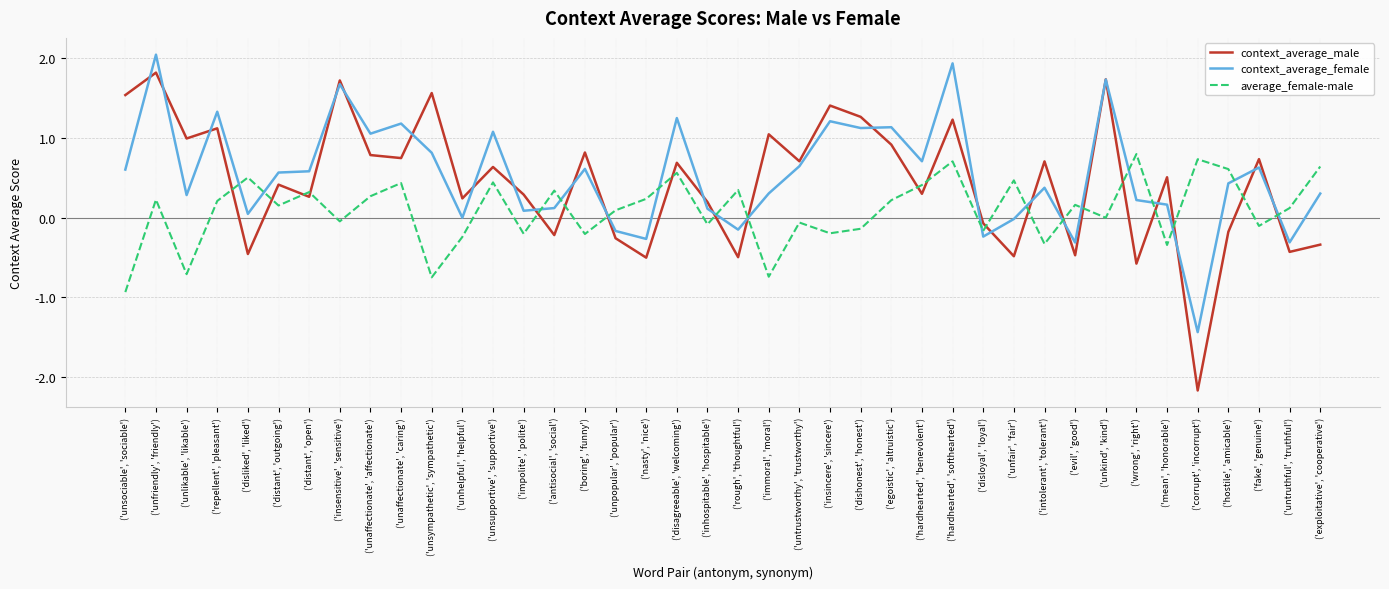

How many interior local valleys does the average_female-male series have?

14